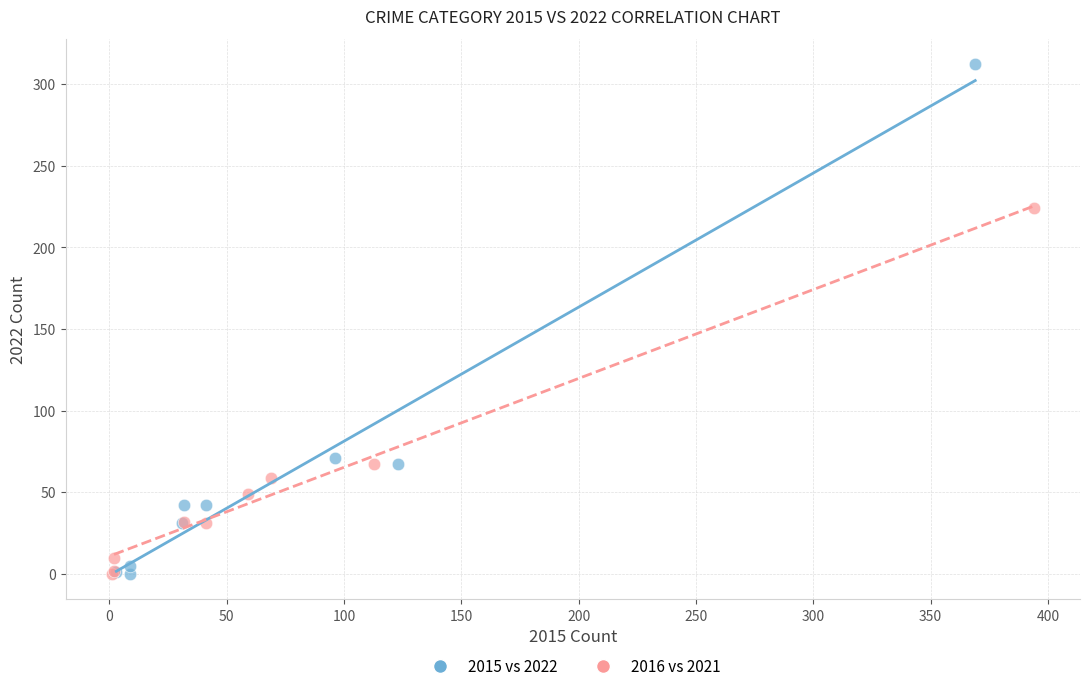

Which series has the largest Y range (max minus min)?

2015 vs 2022